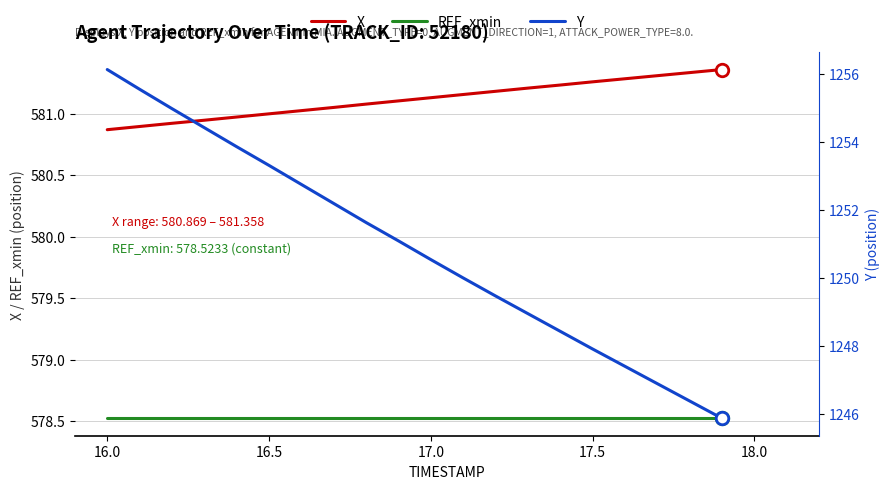

What is the sum of all REF_xmin values?

11570.5